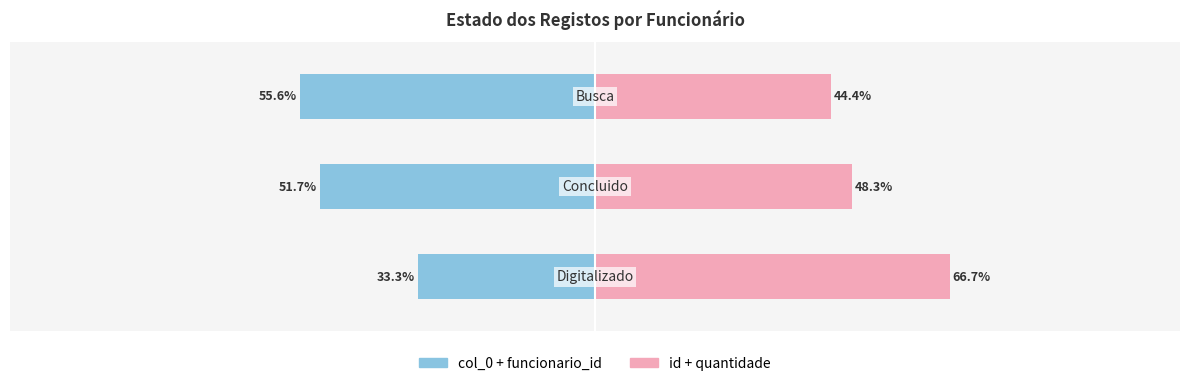

At how many categories does at least one series exceed 31?

3